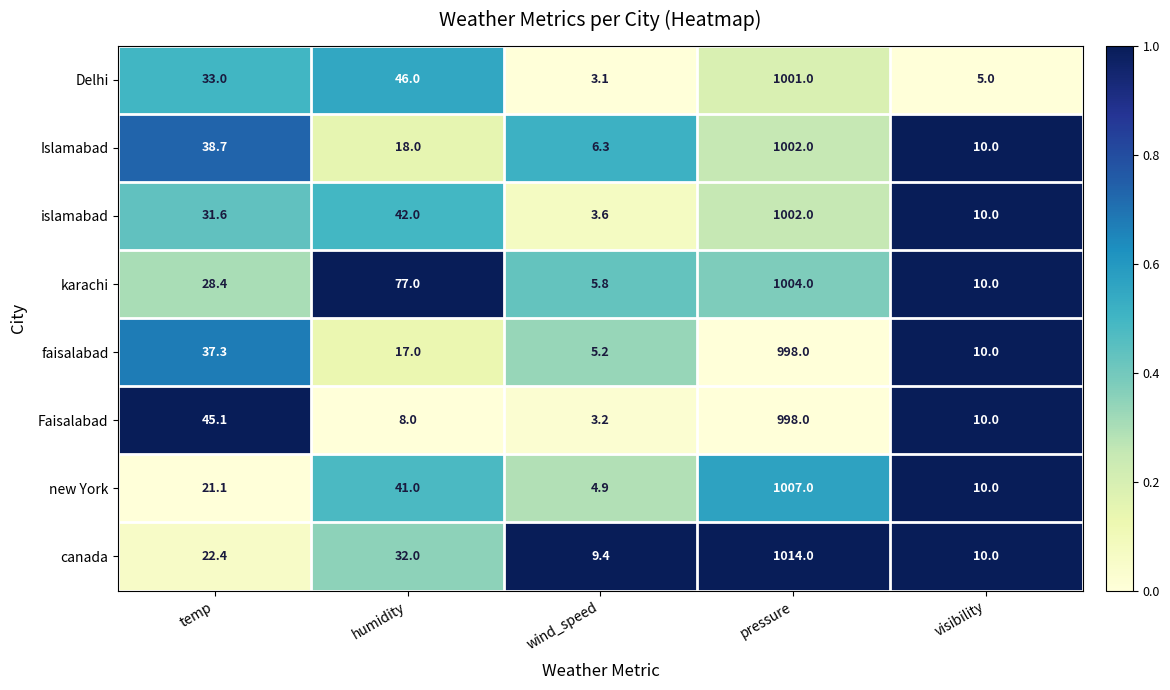

What is the sum of all islamabad values?

1089.2